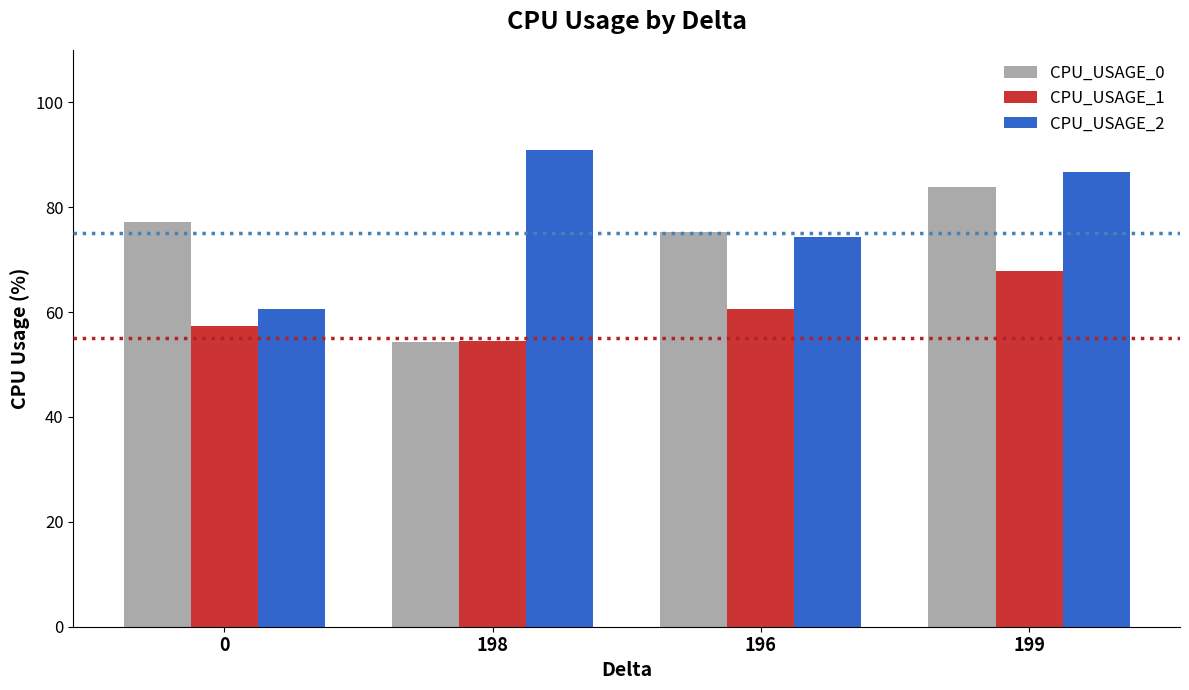

What is the label of the 3rd bar from the right?

198